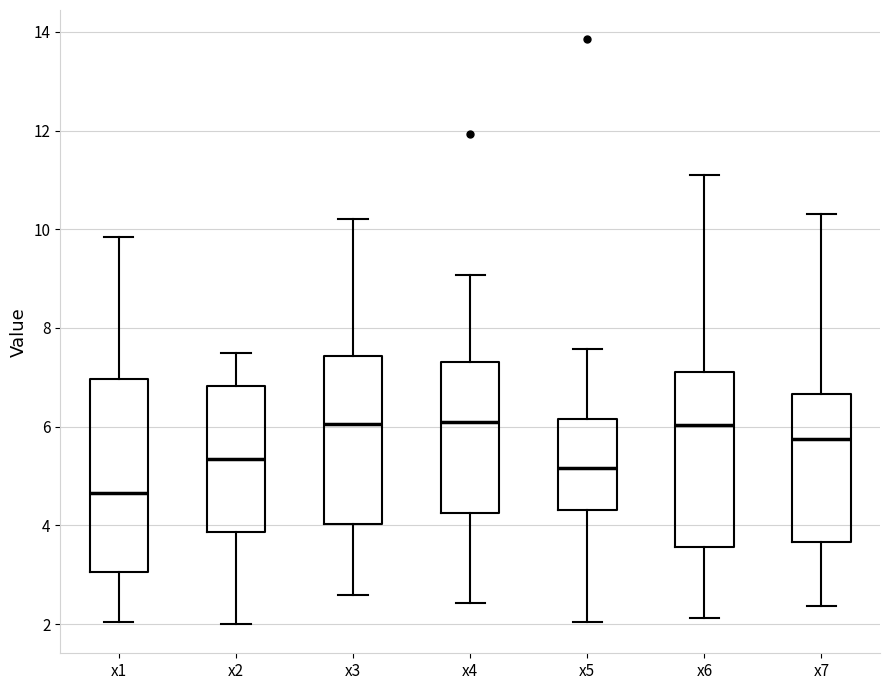

Where does the median line of the box for x6 sit on the y-axis? The values are not printed on the chart, so give them approximately, as read against the axis.

6.0